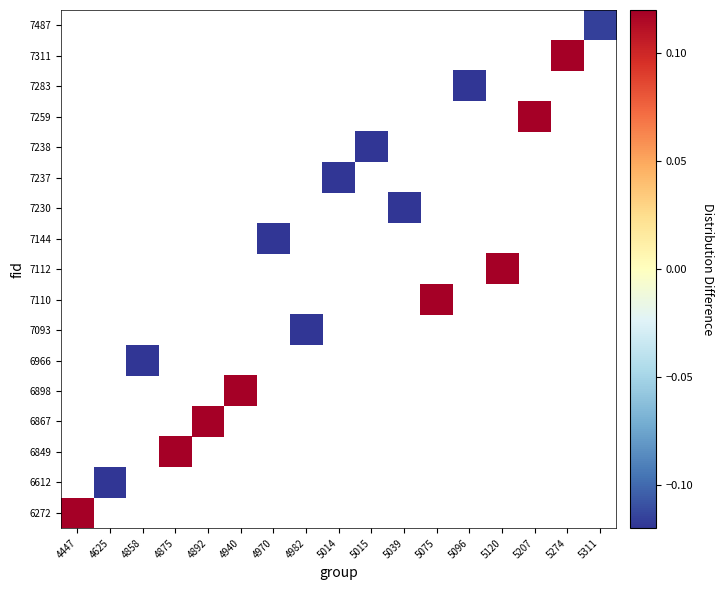

Which category has the highest value across all series?

5120